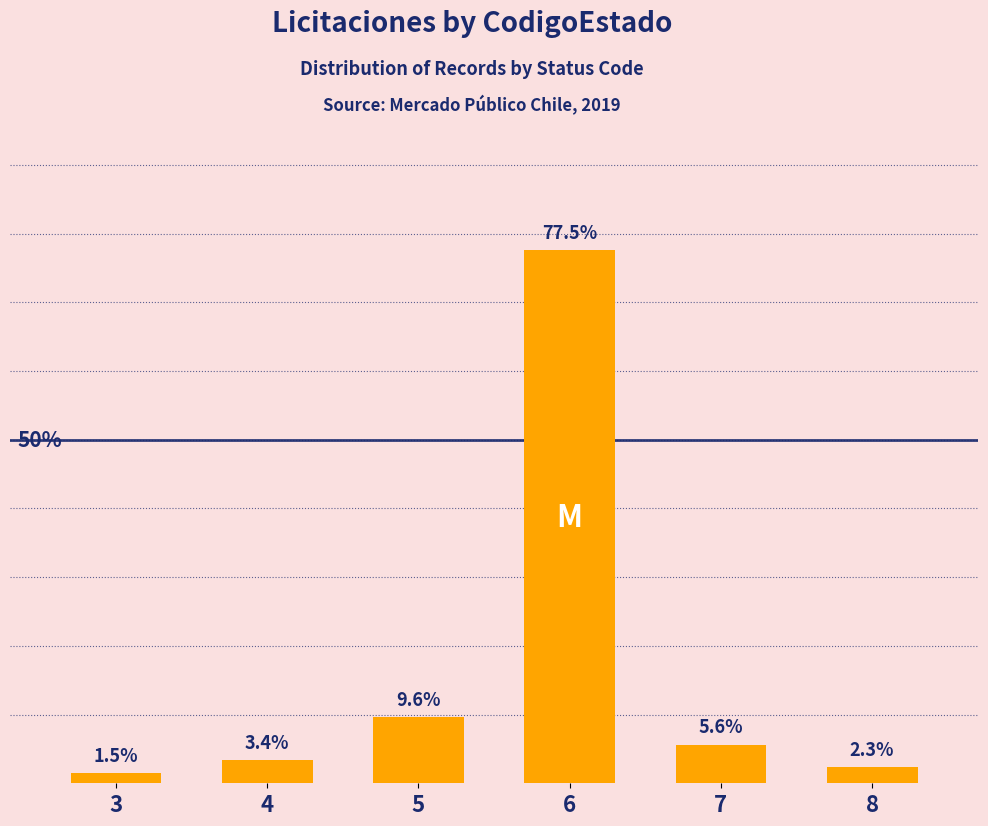

List the labels in order of value, largest first.

6, 5, 7, 4, 8, 3